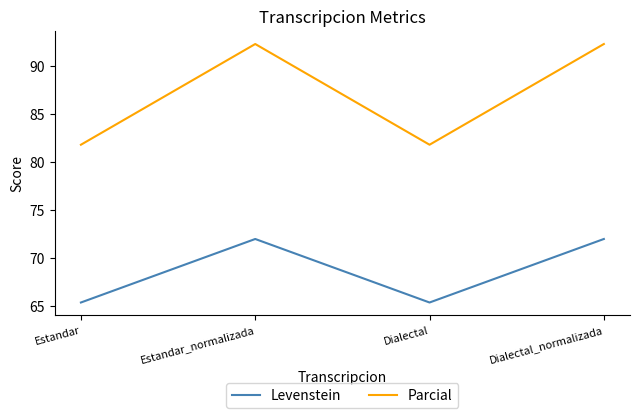

True or false: Parcial and Levenstein intersect in this chart.

False